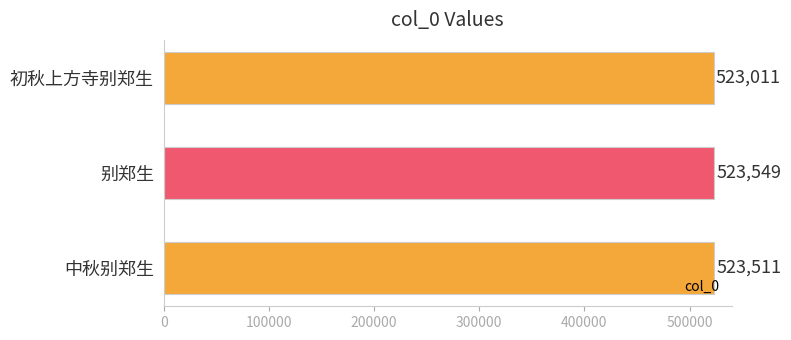

Reading bottom to top, transcribe all the data shown in this chart.

523511	523549	523011